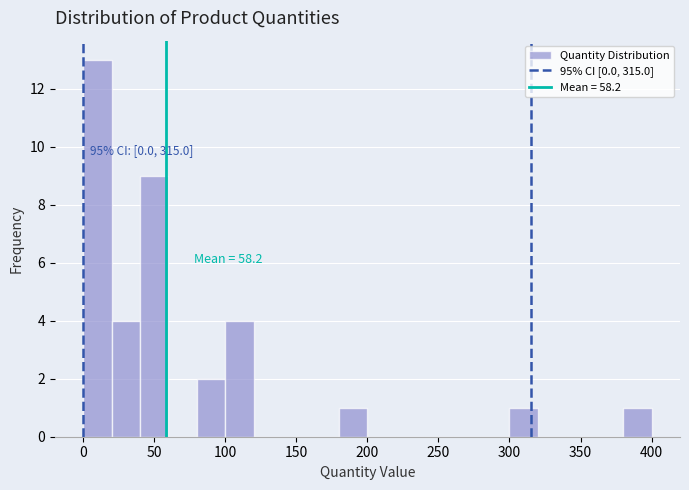

Over which range of the x-axis is the bar tallest?

0 to 20